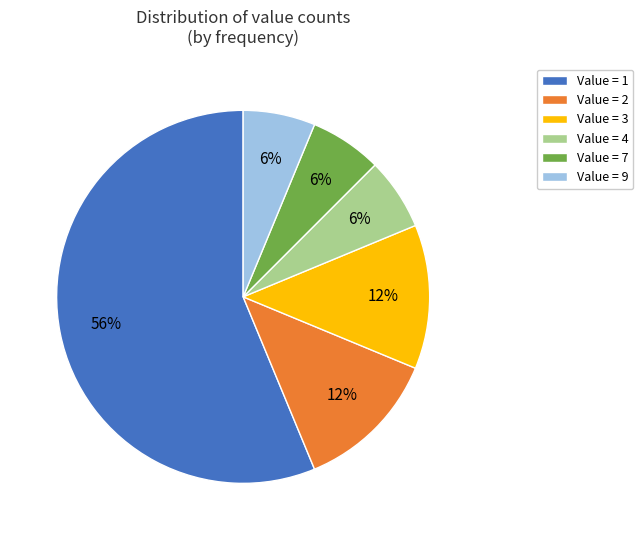

Which category has the biggest portion of the pie?

Value = 1